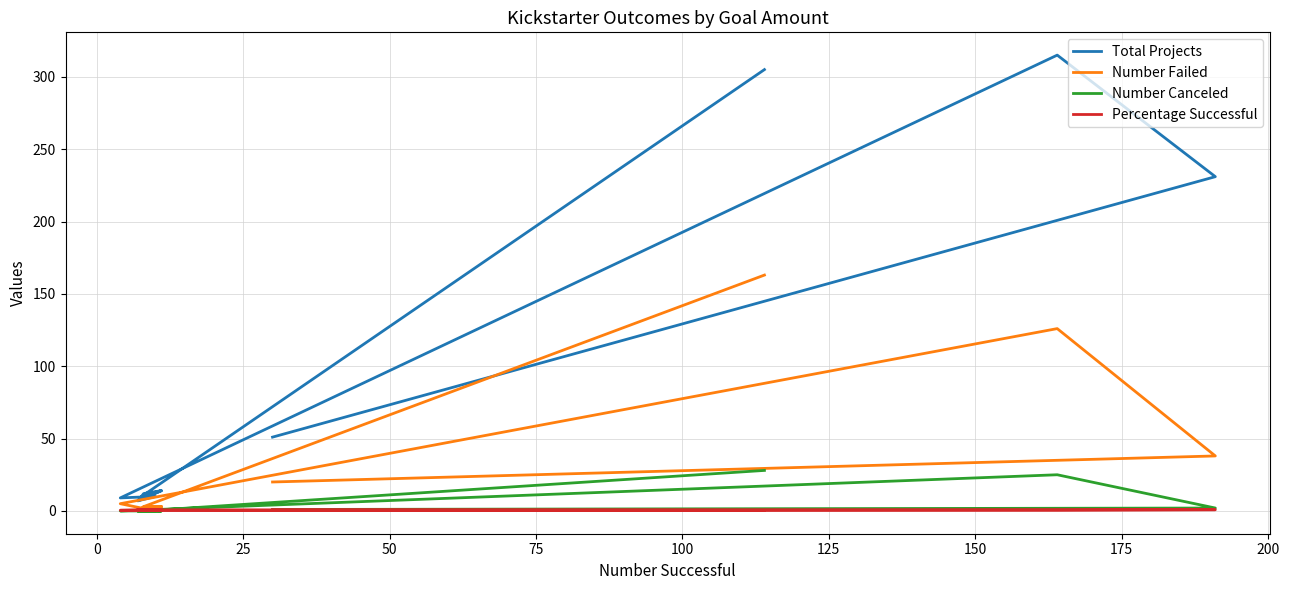

Which series has the largest total across all categories?

Total Projects